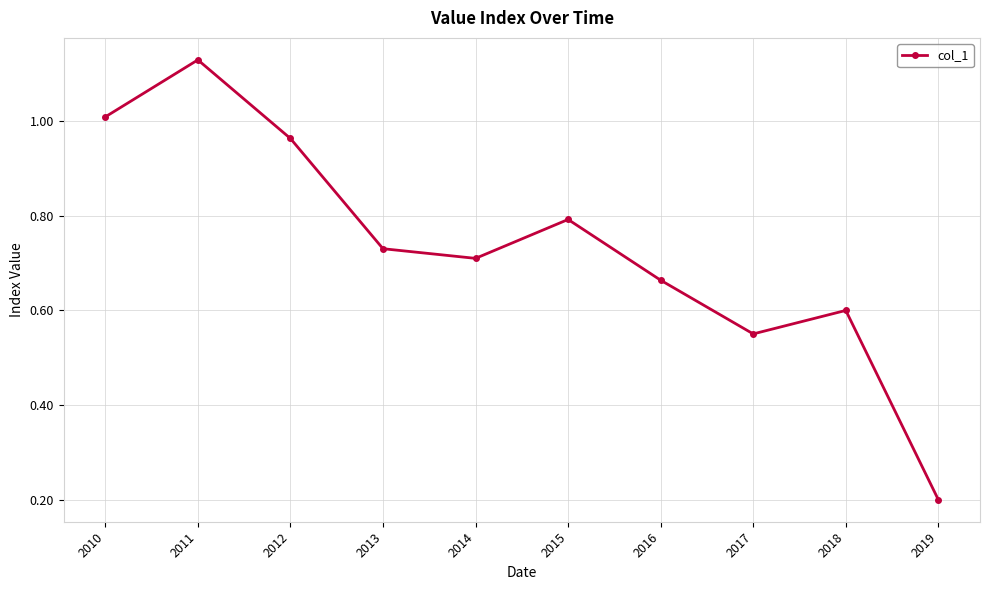

List the labels in order of value, smallest first.

2019, 2017, 2018, 2016, 2014, 2013, 2015, 2012, 2010, 2011